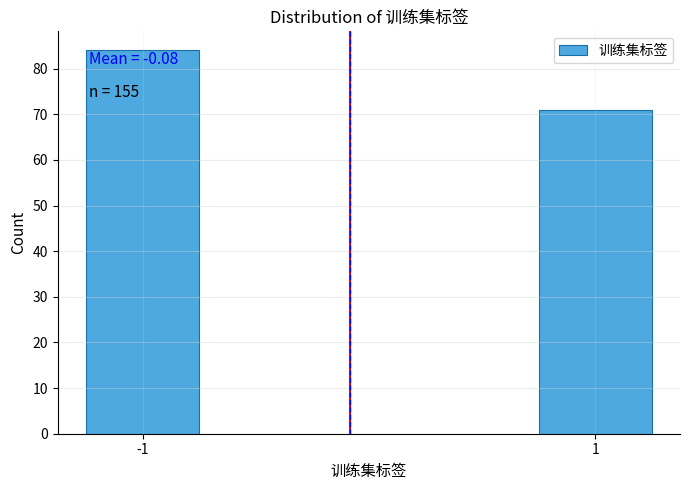

Reading left to right, transcribe all the data shown in this chart.

84	71